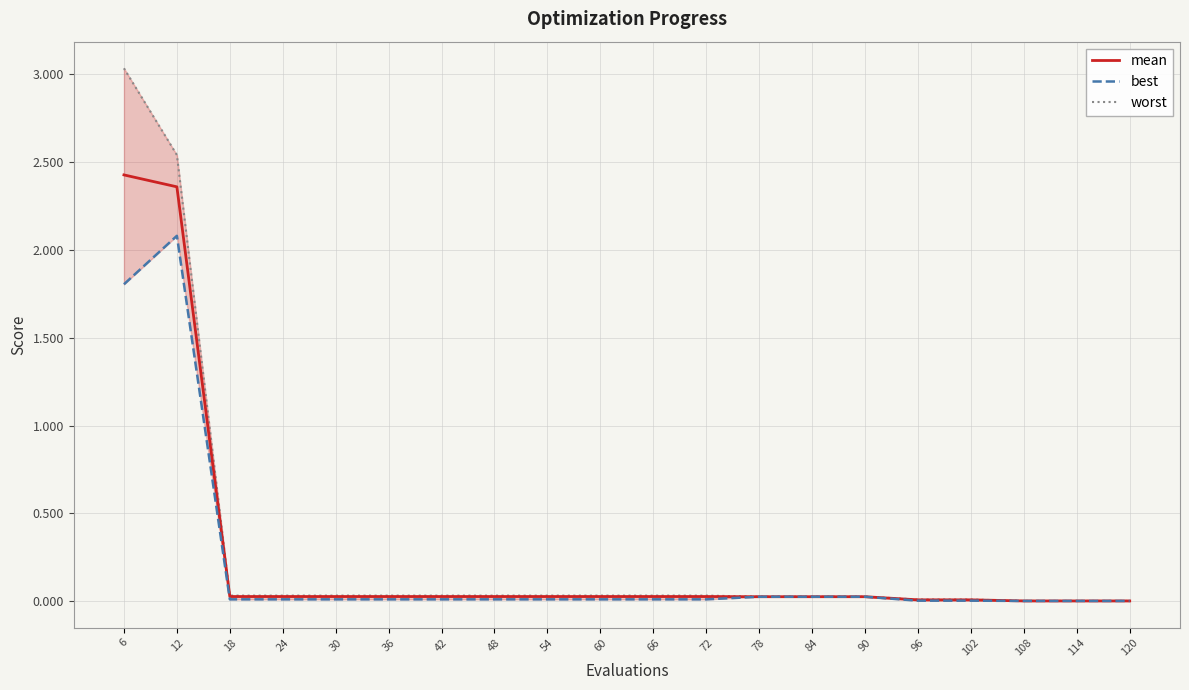

True or false: best and worst intersect in this chart.

False